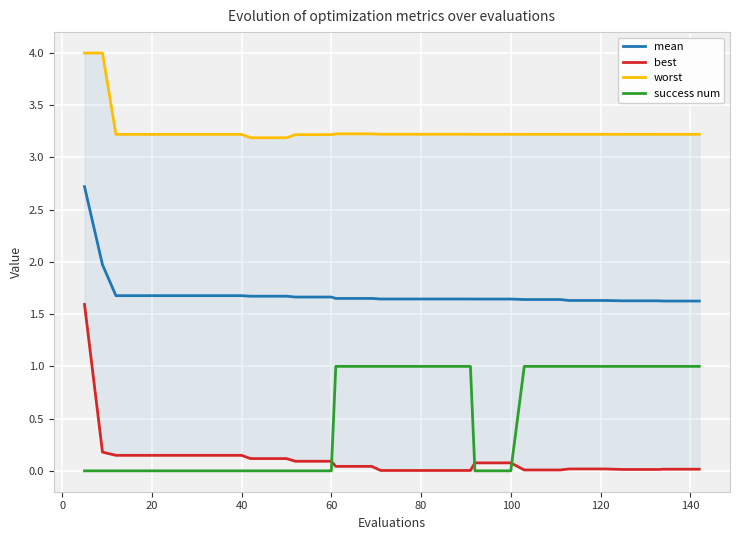

True or false: success num and mean cross at least once.

False